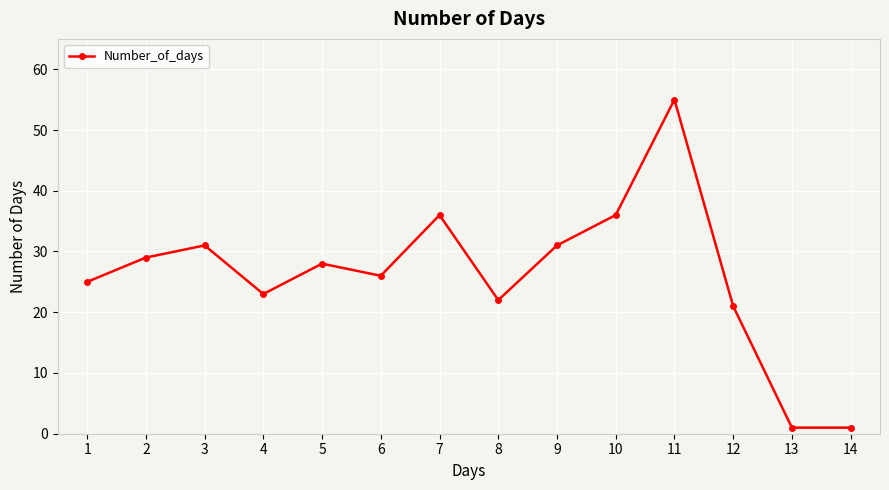

What is the sum of all values?

365